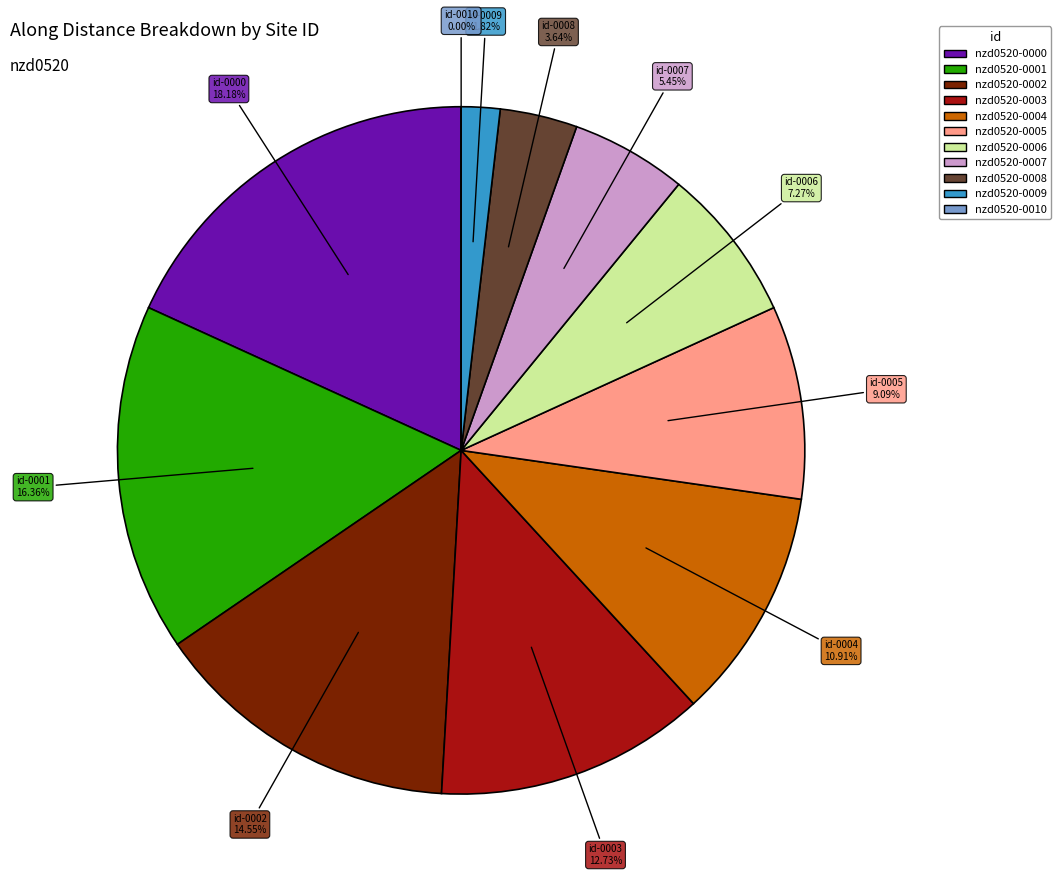

Combined, do nzd0520-0002 and nzd0520-0001 account for over 50%?

No